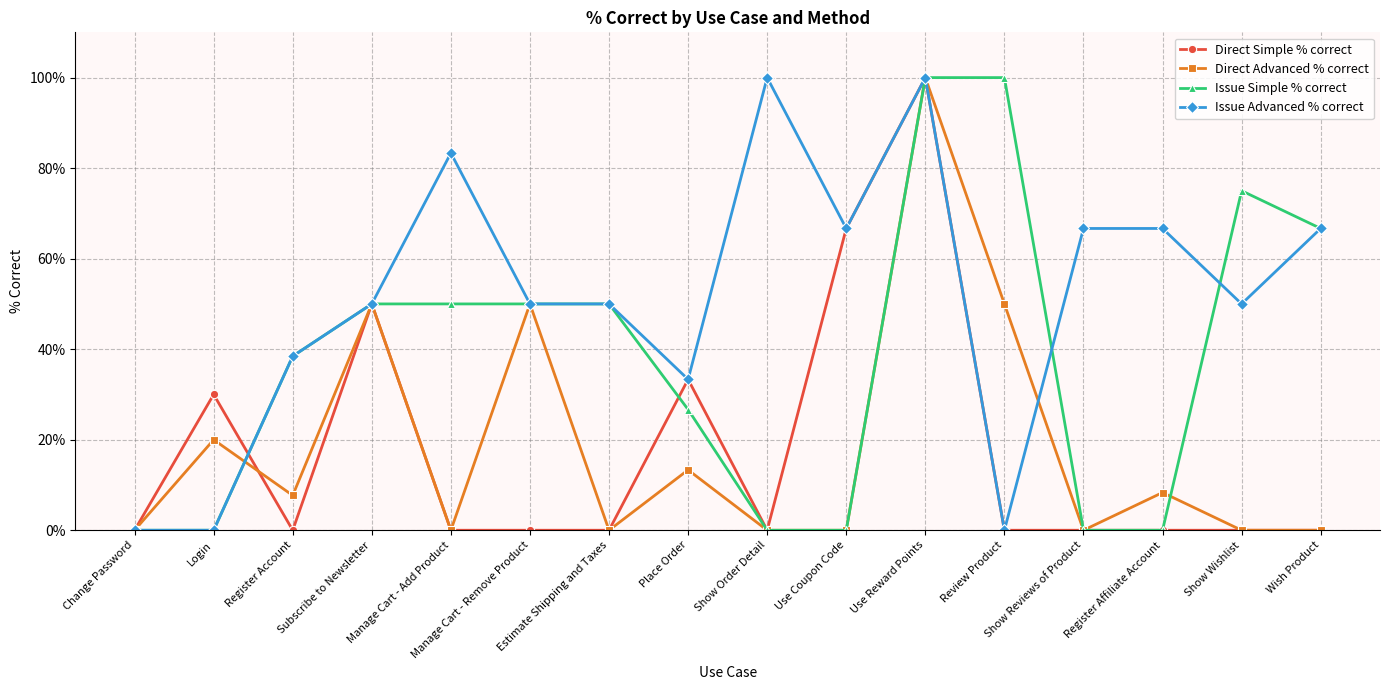

What is the total value across all series at Subscribe to Newsletter?

200.0